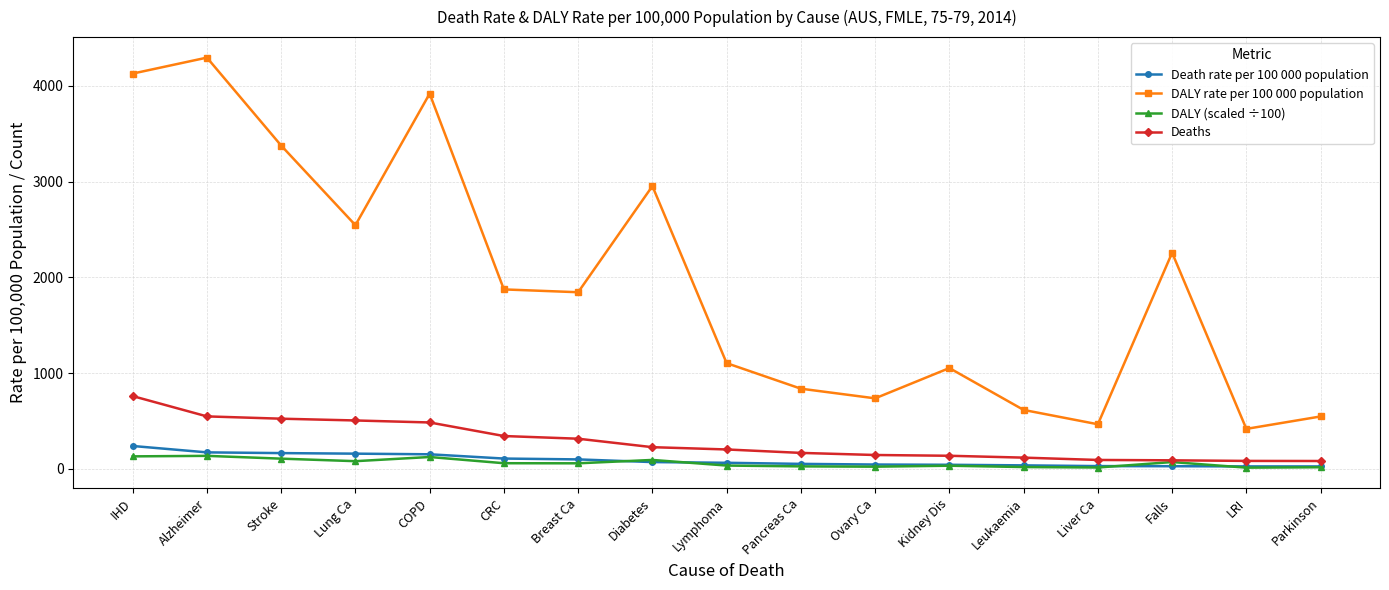

Is it true that Deaths equals 640.8 at COPD?

False